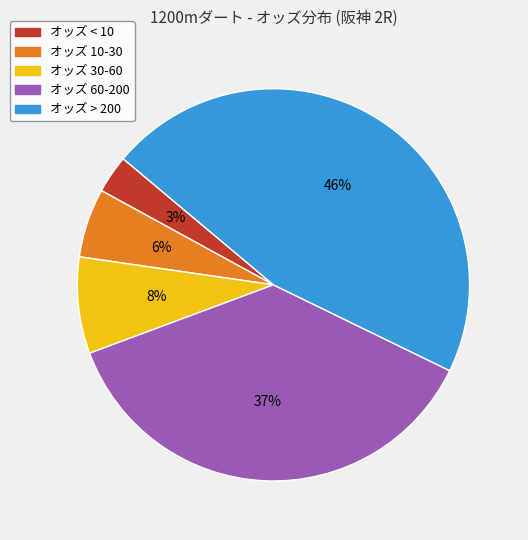

To the nearest percent, what is the average slice percentage?

20%